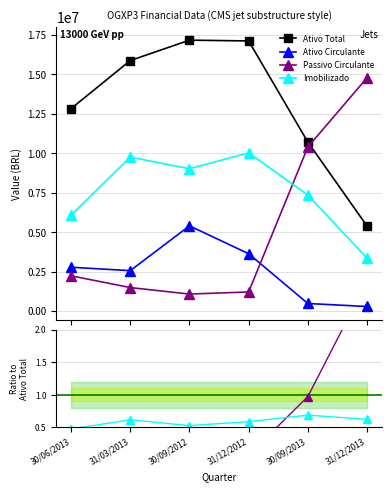

Is it true that Imobilizado equals 0.6 at 31/12/2012?

True